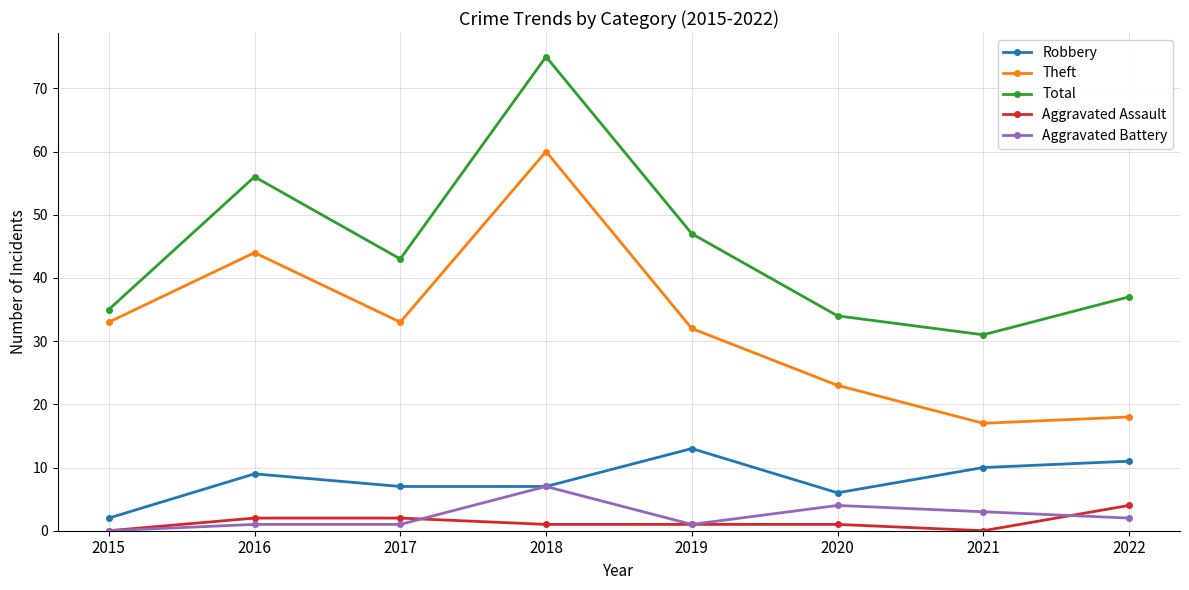

Reading left to right, what are all the values shown in this chart?

Robbery: 2	9	7	7	13	6	10	11
Theft: 33	44	33	60	32	23	17	18
Total: 35	56	43	75	47	34	31	37
Aggravated Assault: 0	2	2	1	1	1	0	4
Aggravated Battery: 0	1	1	7	1	4	3	2